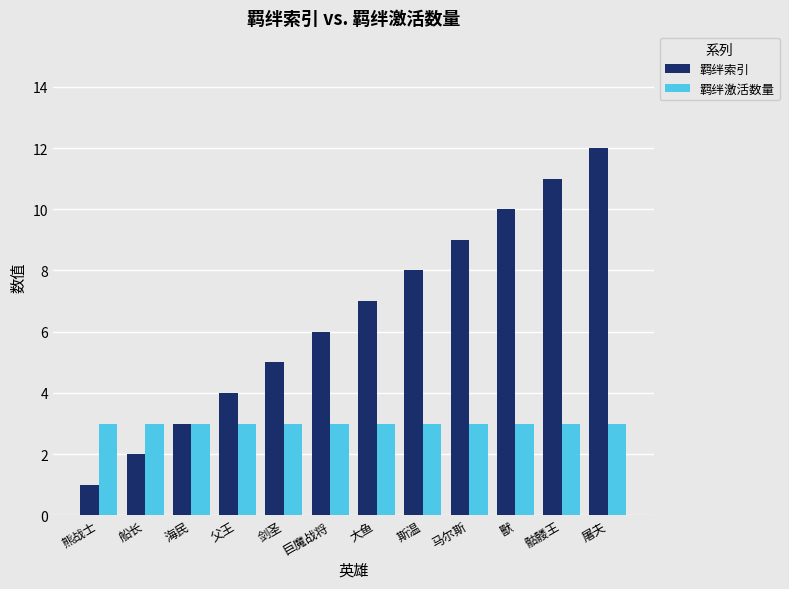

Which series has the largest total across all categories?

羁绊索引